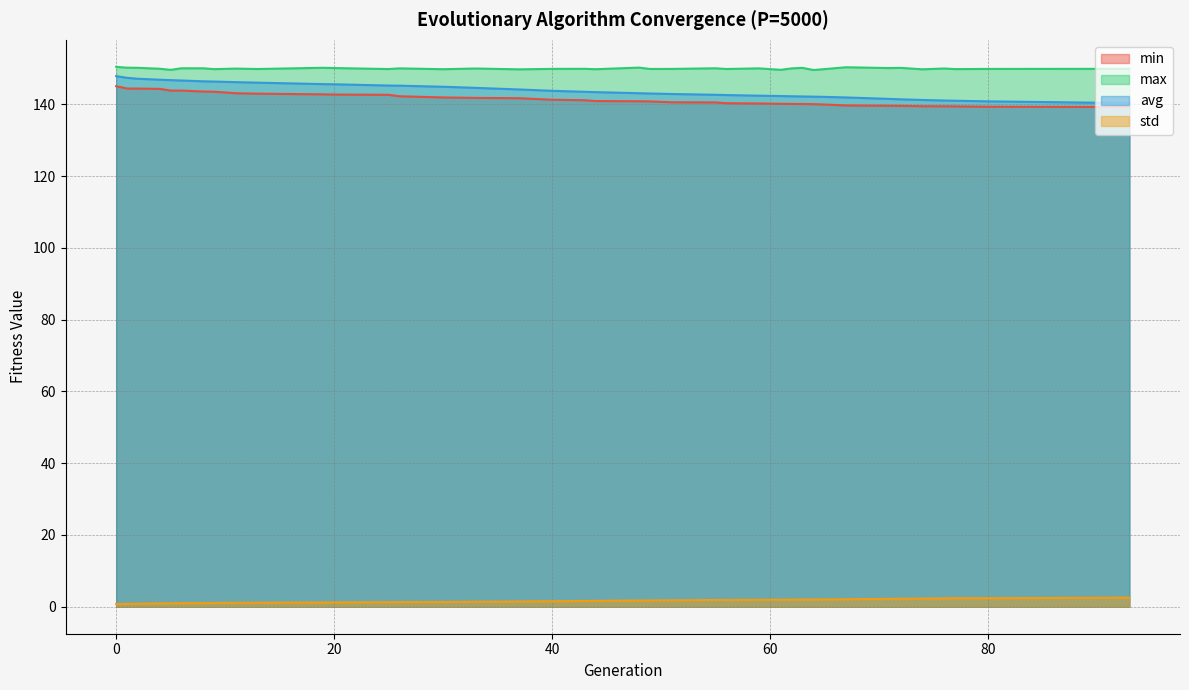

Does the chart display data point markers on the line(s)?

No